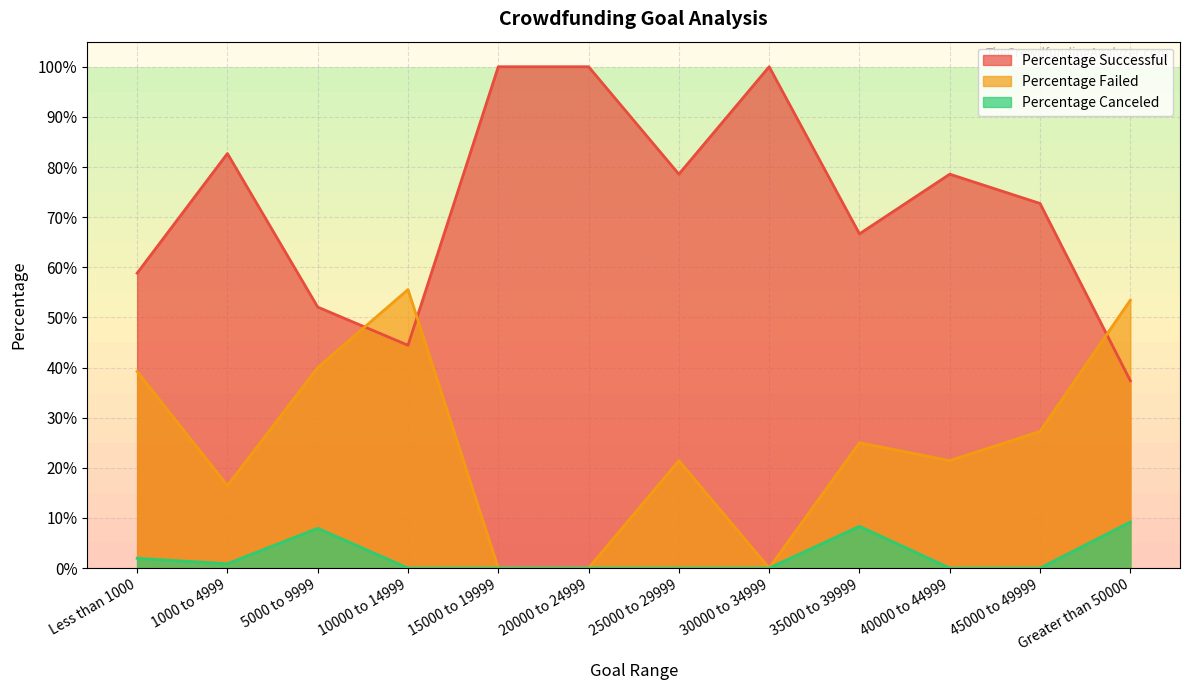

What position from the right is 35000 to 39999?

4